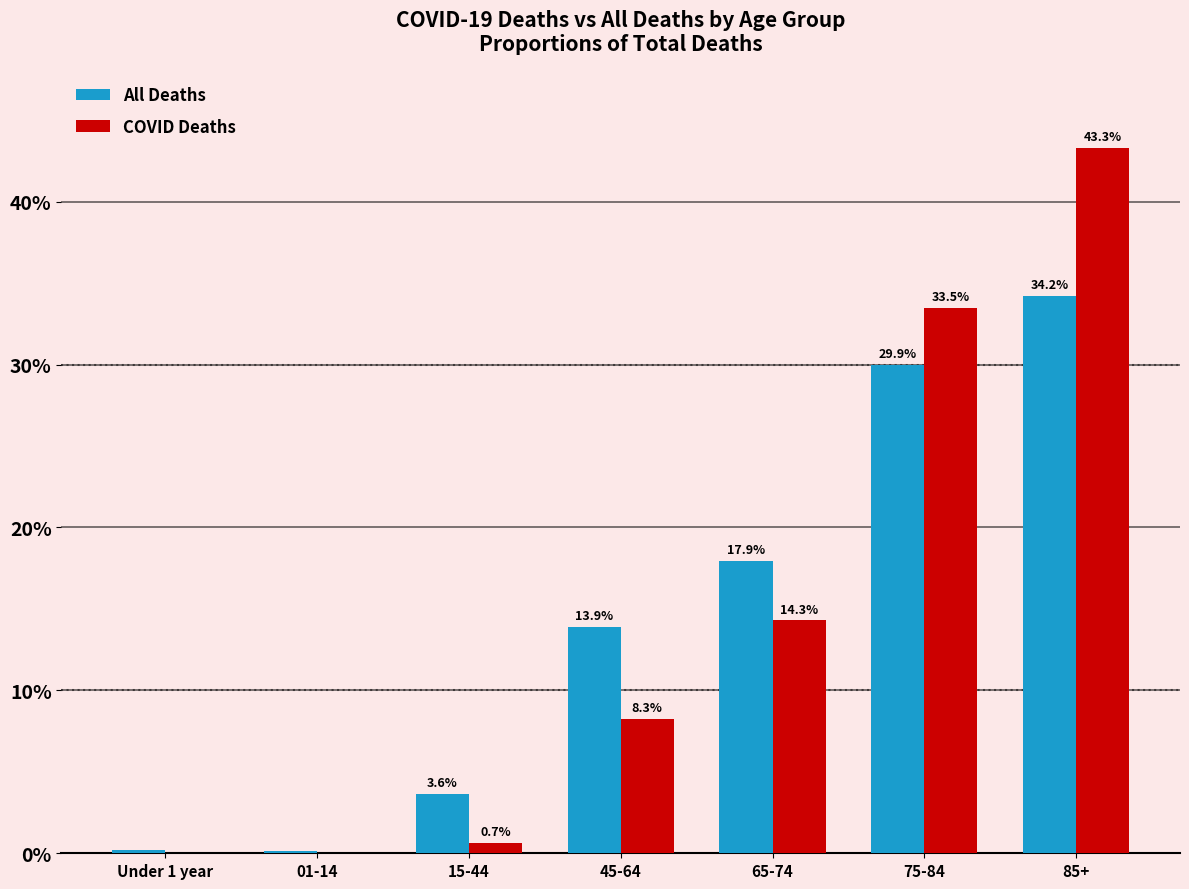

The All Deaths series shows 13.9 at 45-64. True or false?

True